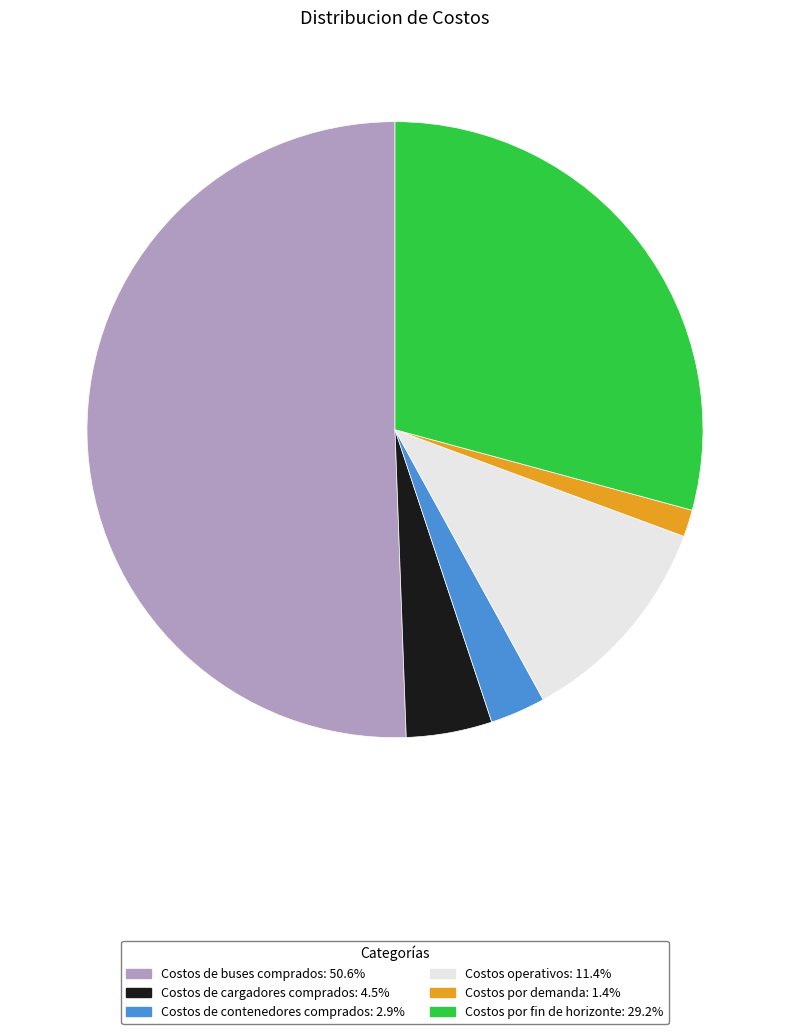

Which category has the biggest portion of the pie?

Costos de buses comprados